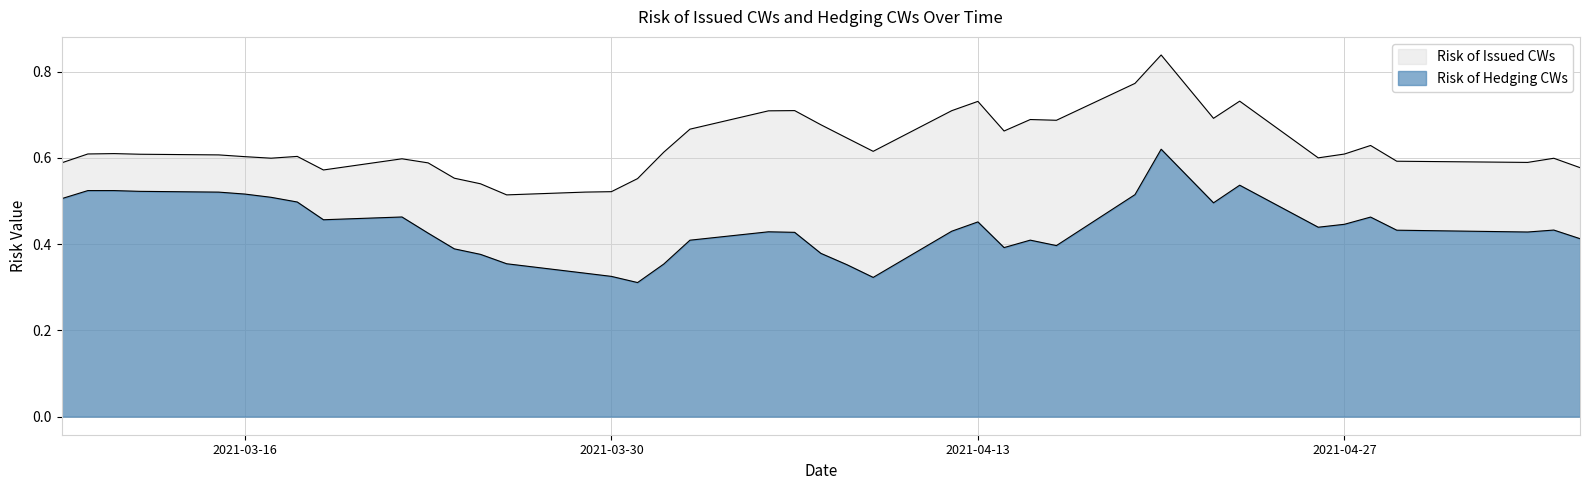

What is the sum of all Risk of Issued CWs values?

25.1